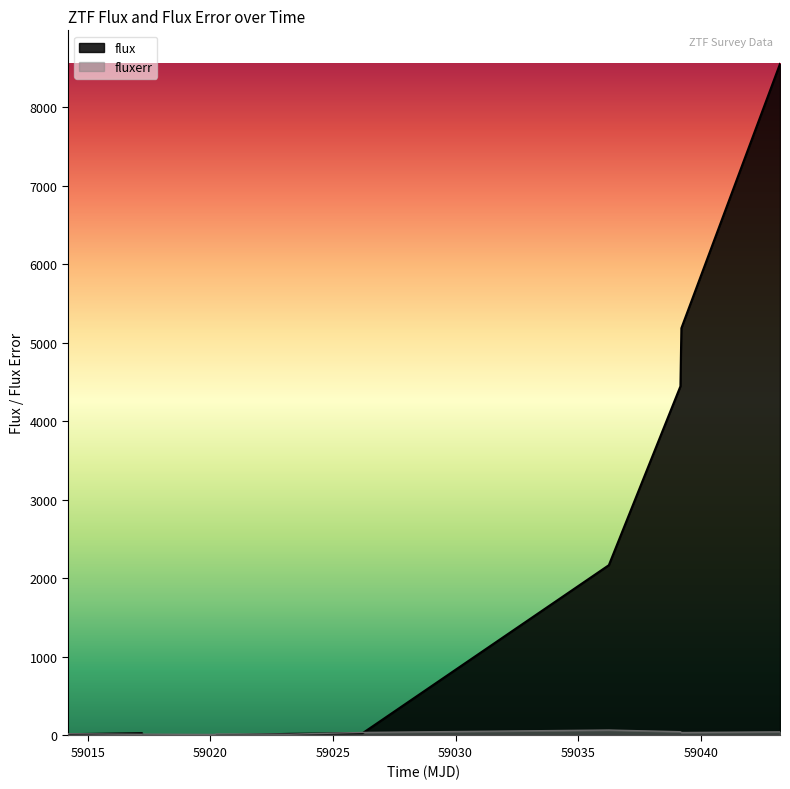

At which category does the chart reach its minimum across all series?

59014.19659719989